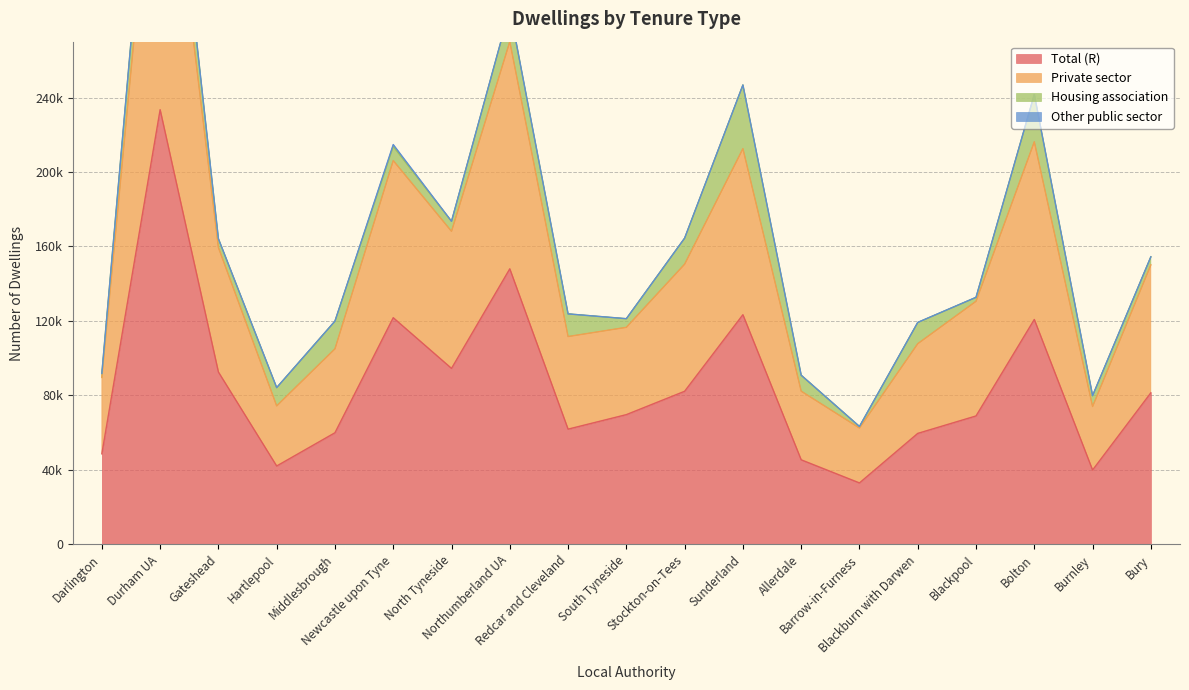

Where is the first local minimum for Private sector?

Hartlepool